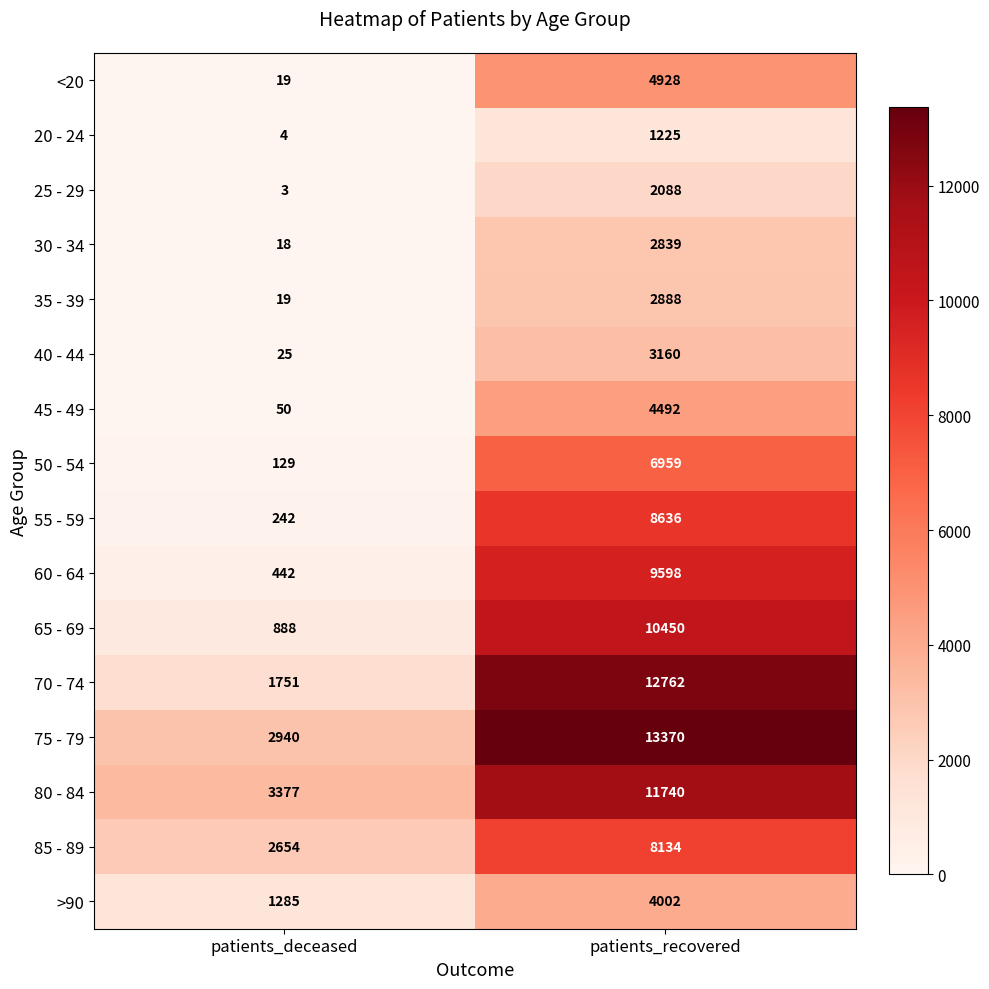

What is the difference between the 70 - 74 values at patients_deceased and patients_recovered?

11011